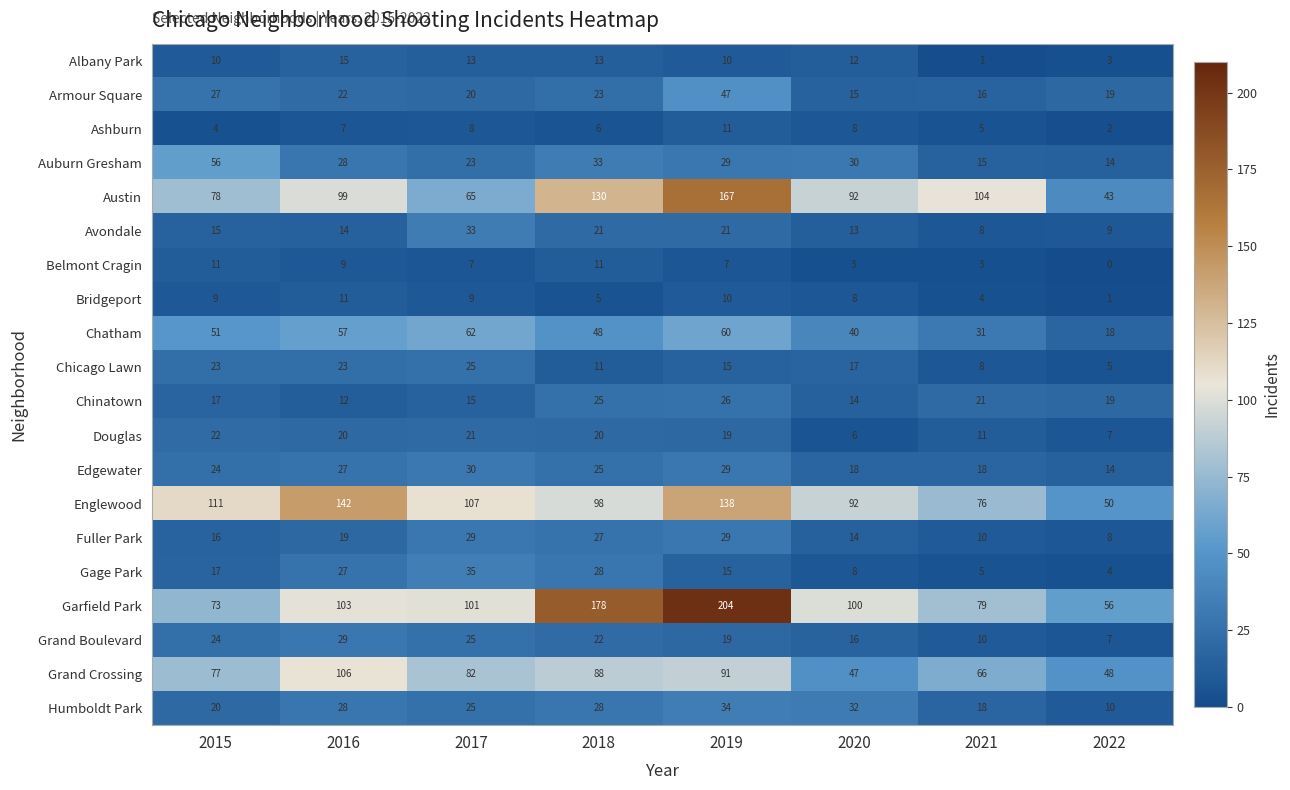

At how many categories does at least one series exceed 76?

7